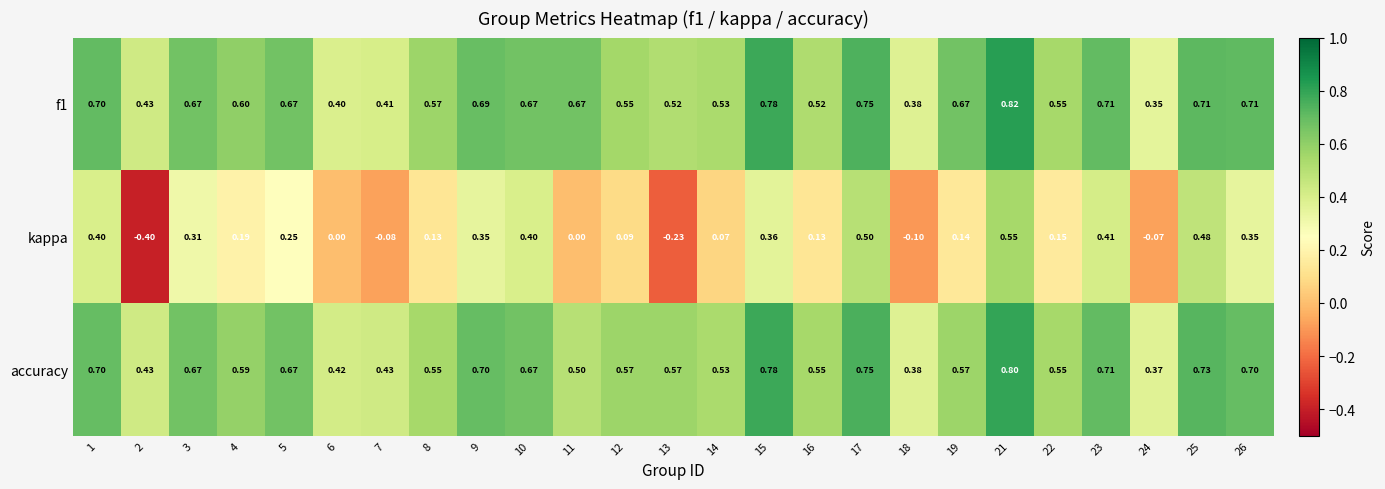

Rank the series by their maximum value, from lowest to highest.

kappa, accuracy, f1